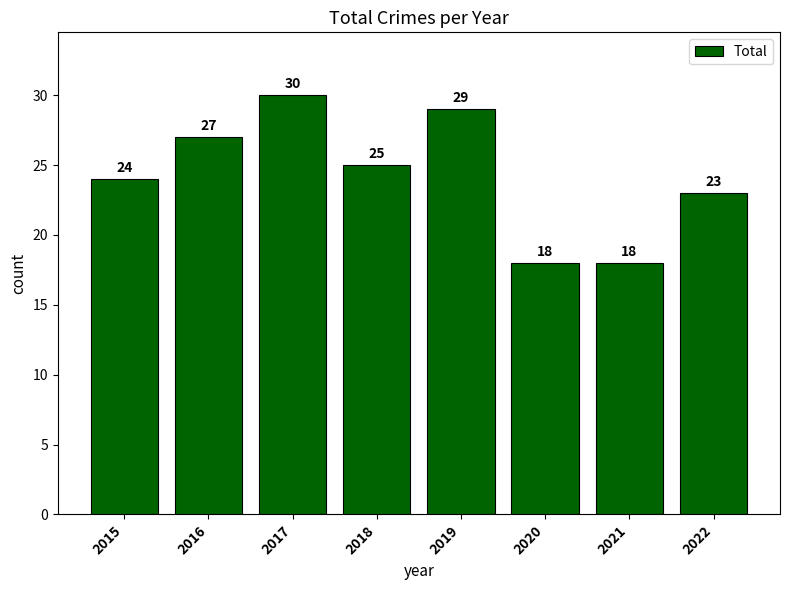

What is the smallest value displayed?

18